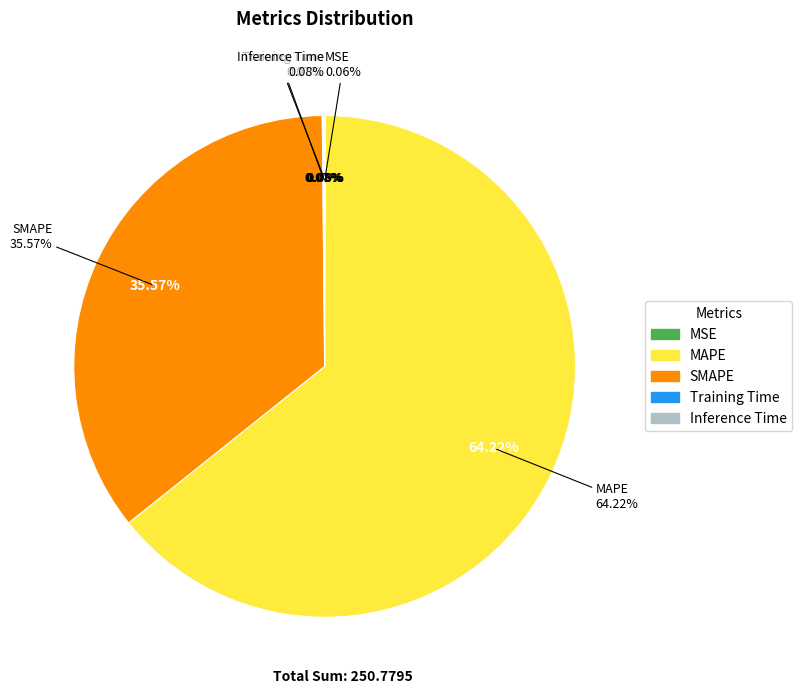

Is it true that Inference Time is 0% of the pie?

True